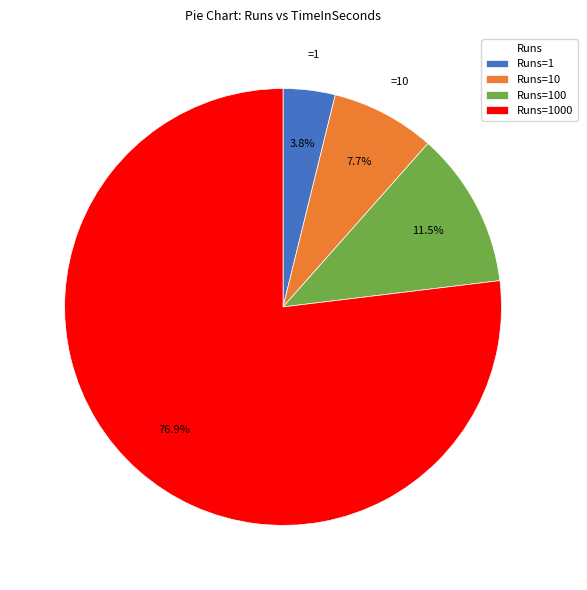

Is there any slice that represents more than half of the pie?

Yes